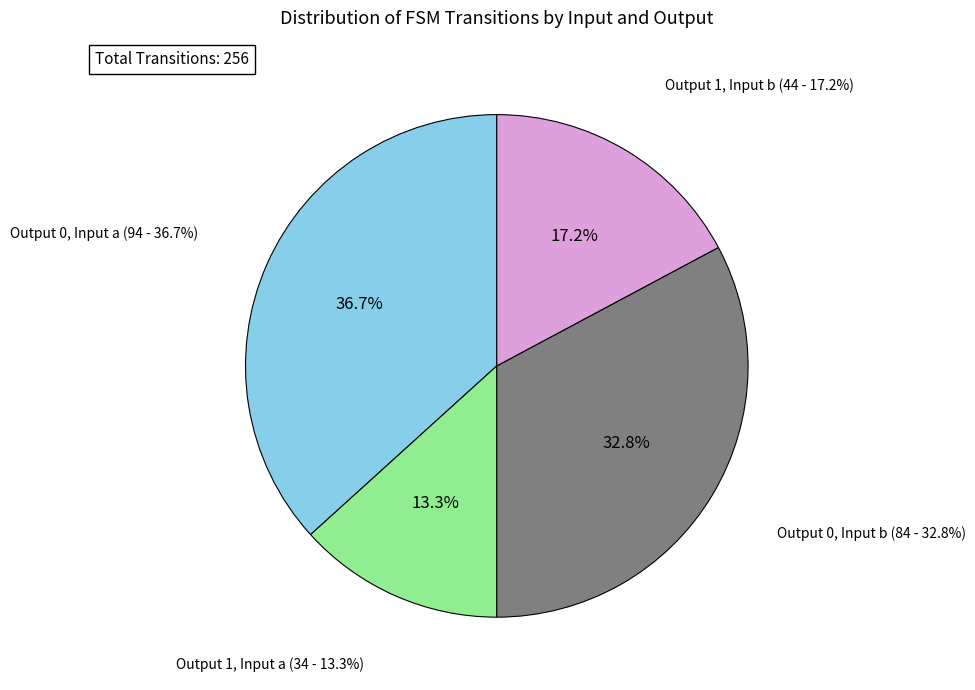

What percentage is the output_symbol=1 (input=b) slice, to the nearest percent?

17%